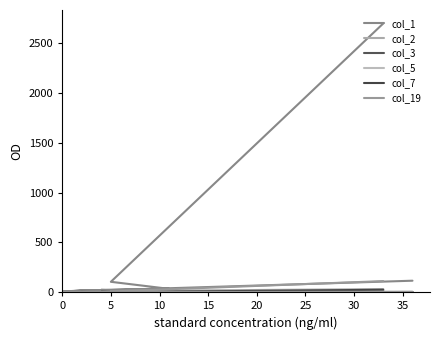

Reading left to right, extract all data points from this chart.

col_1: 2701	104	33	23	19	16	16	16	9	6	17	10	7	5	4	2	1	10	6	115
col_2: 31	11	1	0	1	1	0	0	0	0	0	0	0	0	0	0	0	0	0	2
col_3: 10	3	0	1	0	2	0	0	0	1	0	0	0	0	0	0	0	0	0	0
col_5: 14	3	0	0	2	0	0	1	0	0	0	0	0	0	0	0	0	0	0	1
col_7: 24	0	1	3	0	0	1	1	2	0	0	0	0	0	0	0	0	0	0	0
col_19: 111	7	1	0	1	0	0	0	1	0	0	0	0	0	0	0	0	0	0	4